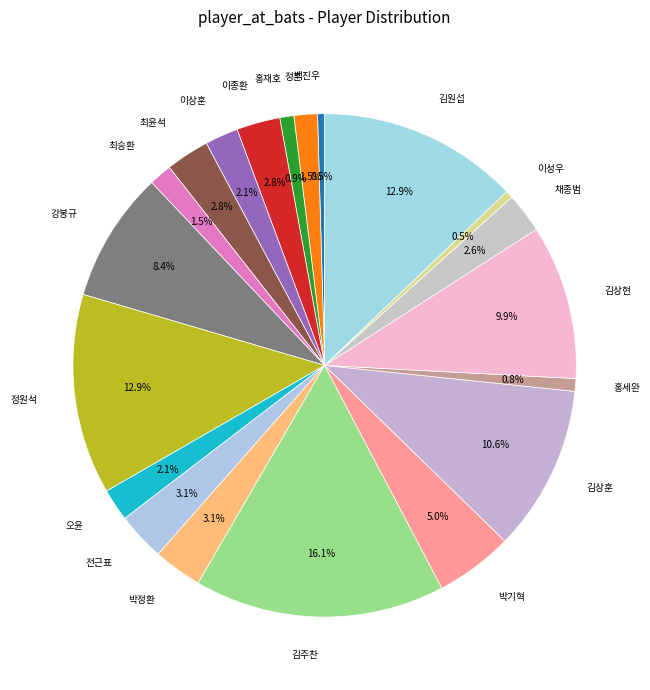

Count the number of slices in the pie.

20